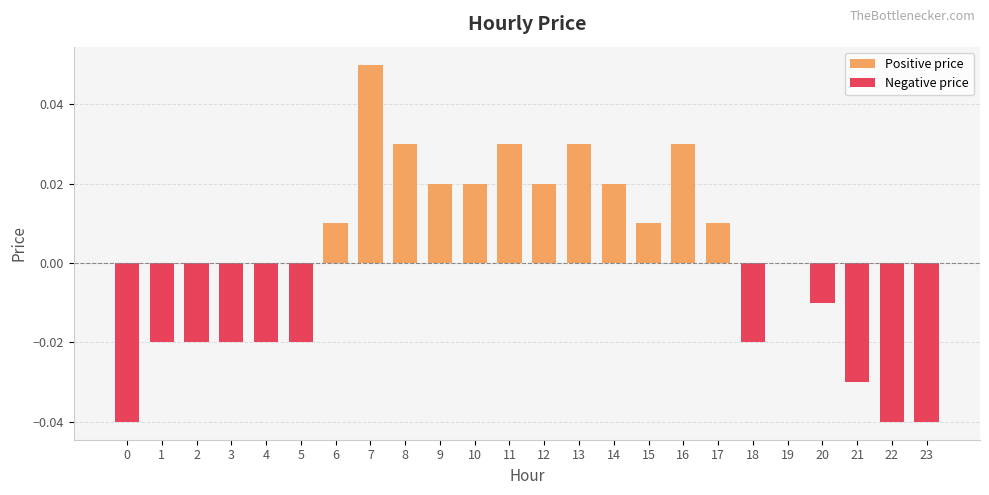

Reading right to left, list all the values displayed in this chart.

Positive price: 0.0	0.0	0.0	0.0	0.0	0.0	0.0	0.0	0.0	0.0	0.0	0.0	0.0	0.0	0.0	0.0	0.1	0.0	0.0	0.0	0.0	0.0	0.0	0.0
Negative price: -0.0	-0.0	-0.0	-0.0	0.0	-0.0	0.0	0.0	0.0	0.0	0.0	0.0	0.0	0.0	0.0	0.0	0.0	0.0	-0.0	-0.0	-0.0	-0.0	-0.0	-0.0